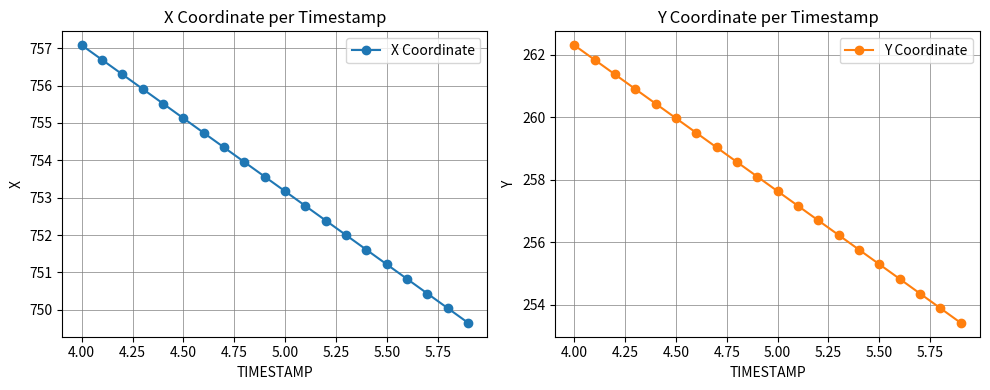

What is the minimum value for X Coordinate?

749.6